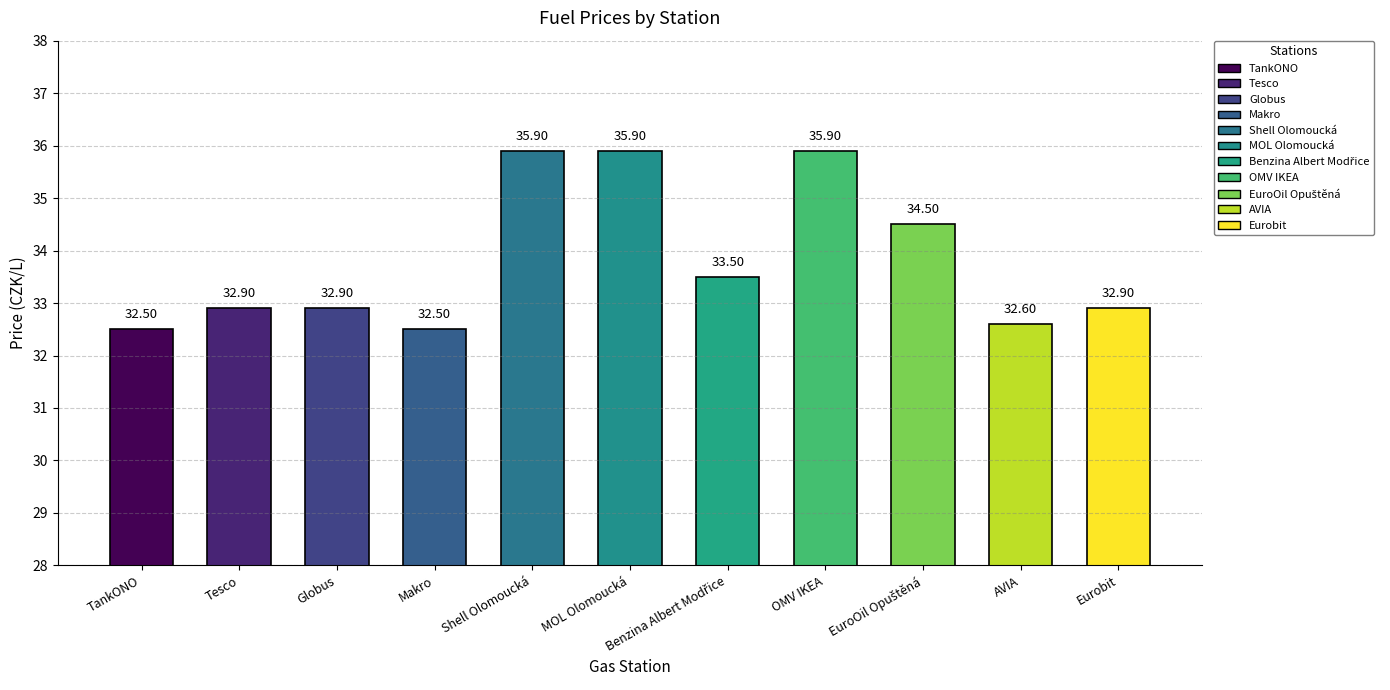

What is the sum of all values?

372.0